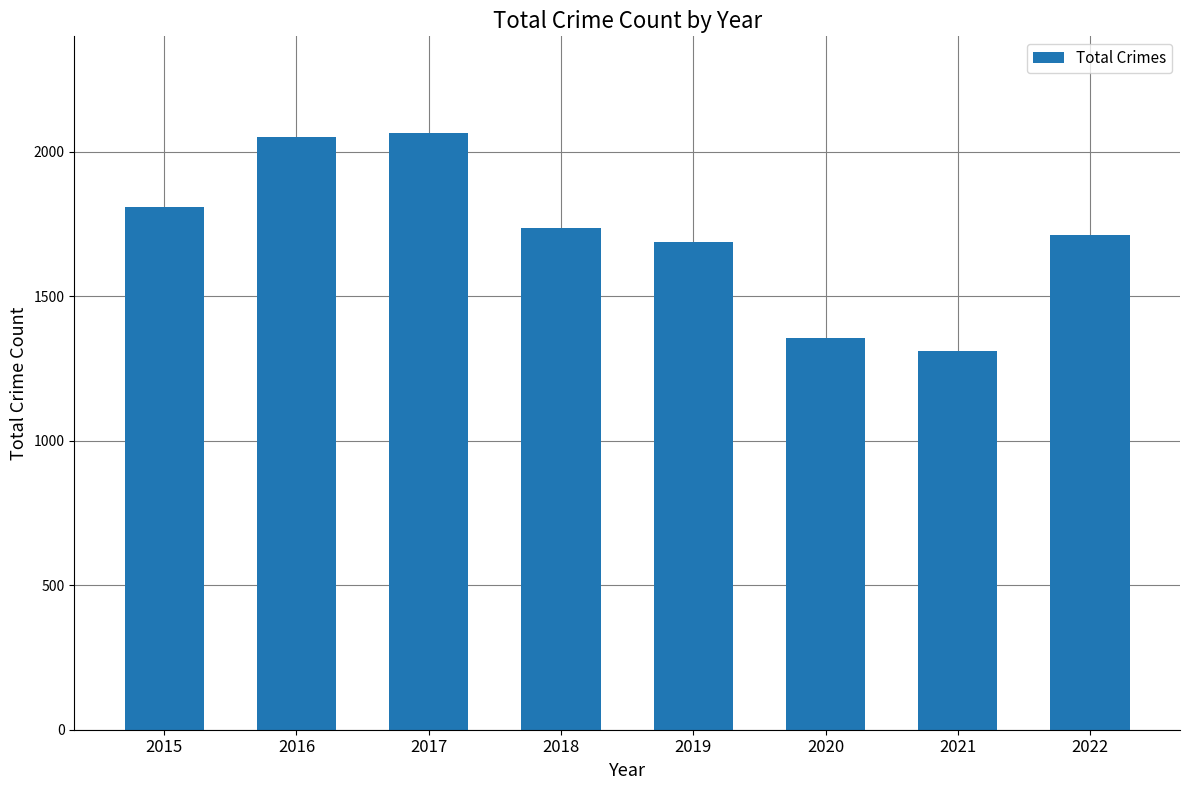

True or false: the data shows 1687 at 2019.

True